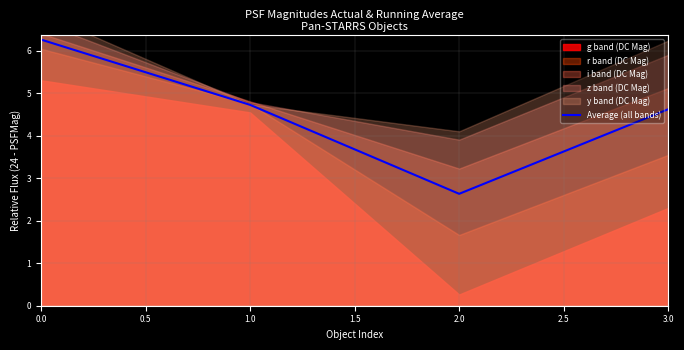

True or false: Average (all bands) has a value of 2.6 at 0.0.

False